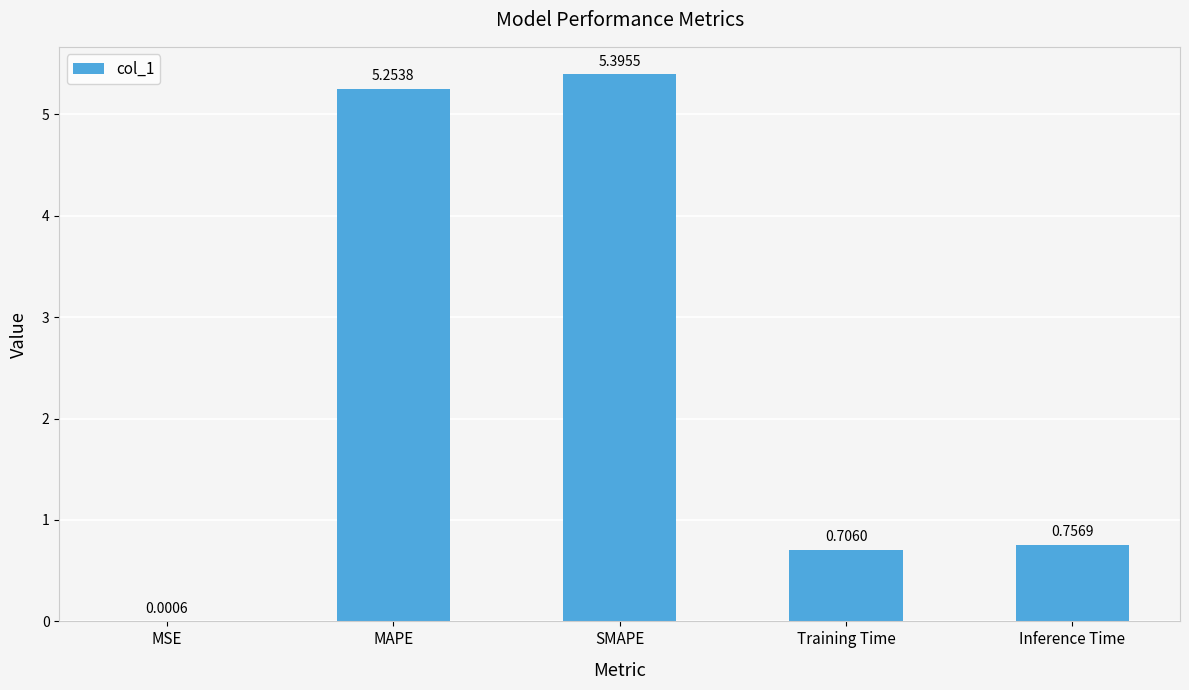

Which category has the highest value across all series?

SMAPE